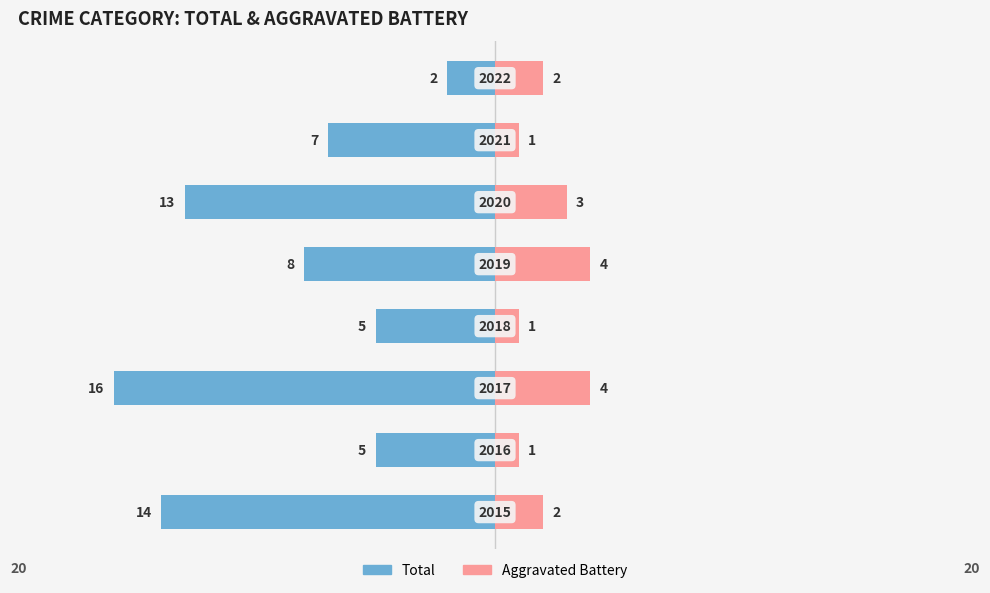

How many data points in Aggravated Battery are above 2?

3